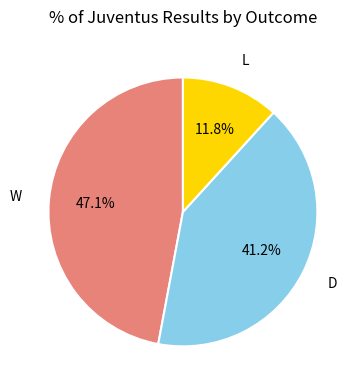

To the nearest percent, what is the difference between the D and W slice percentages?

6%